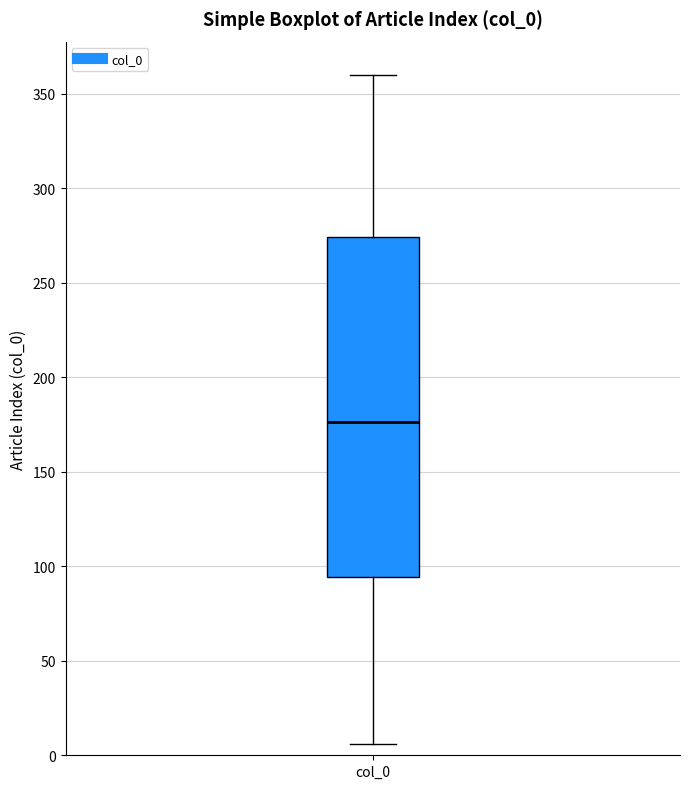

Where is the upper edge of the box for col_0 on the y-axis? The values are not printed on the chart, so give them approximately, as read against the axis.

275